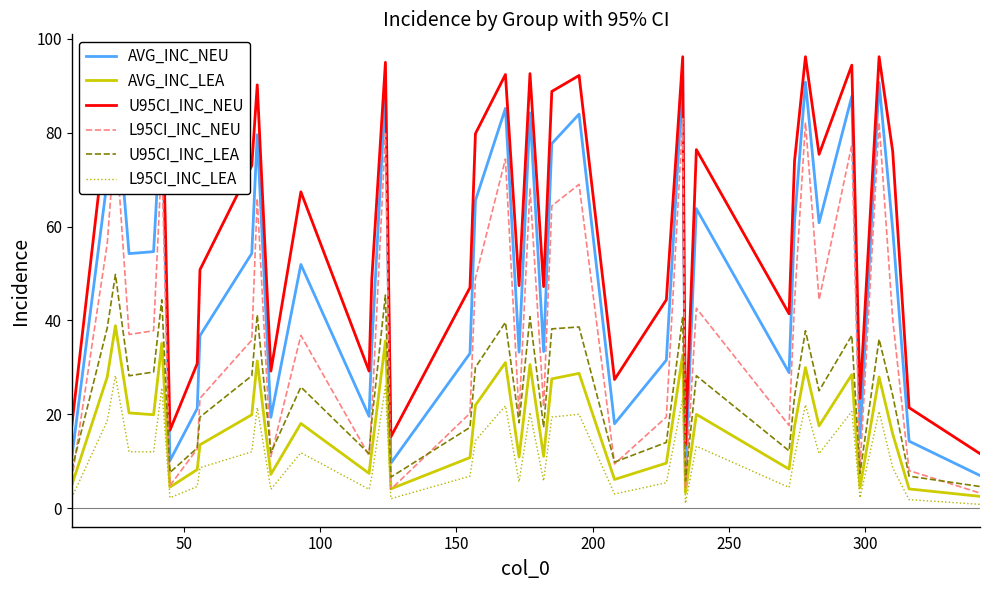

List the series in order of their peak value, lowest first.

L95CI_INC_LEA, AVG_INC_LEA, U95CI_INC_LEA, L95CI_INC_NEU, AVG_INC_NEU, U95CI_INC_NEU